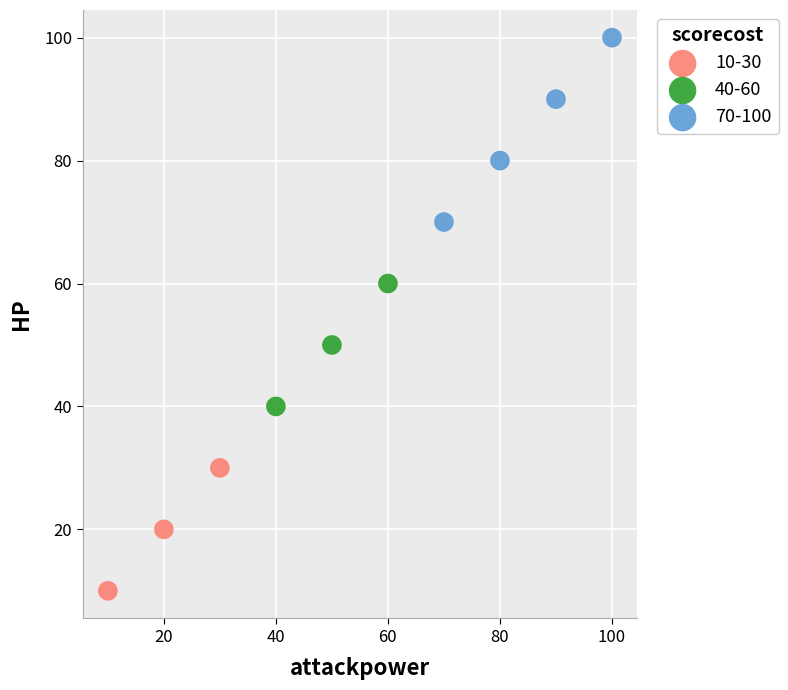

What are all the series names shown in the legend?

10-30, 40-60, 70-100